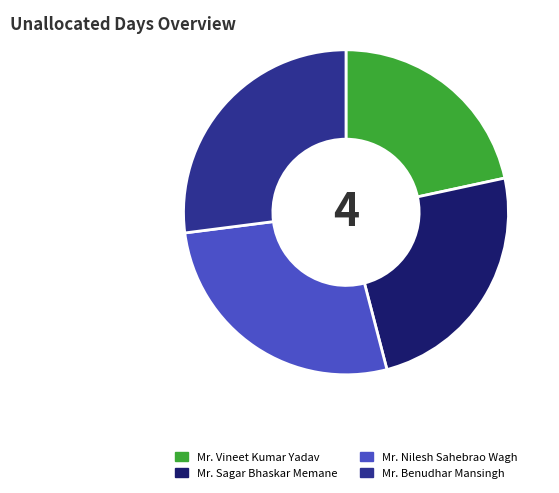

Which has a higher value, Mr. Vineet Kumar Yadav or Mr. Benudhar Mansingh?

Mr. Benudhar Mansingh